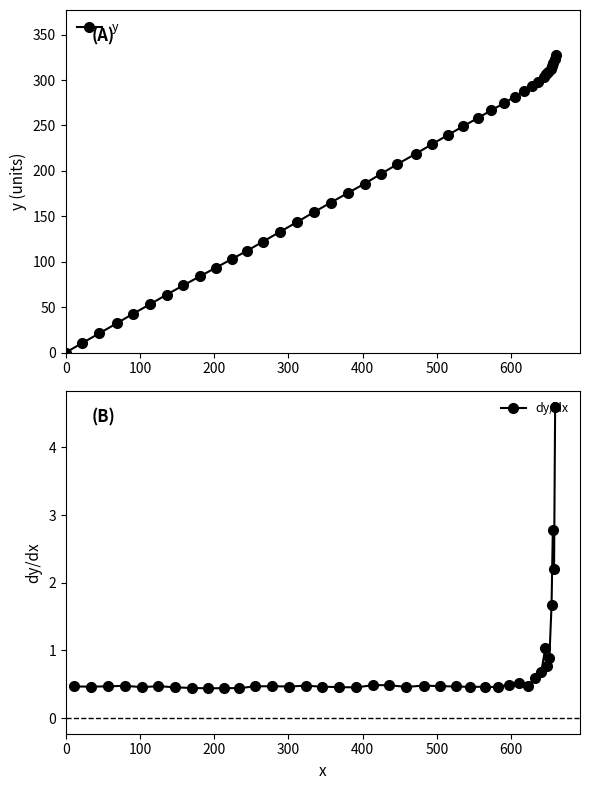

What is the value of the 20th point from the left?

196.8